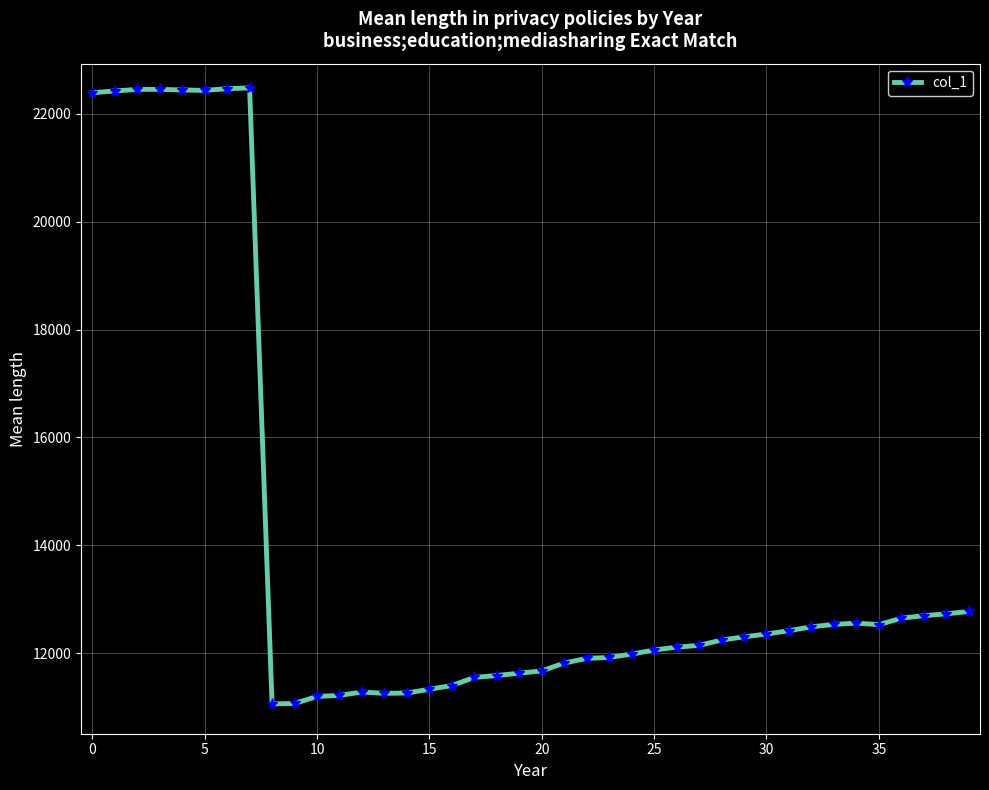

What is the minimum value shown in the chart?

11058